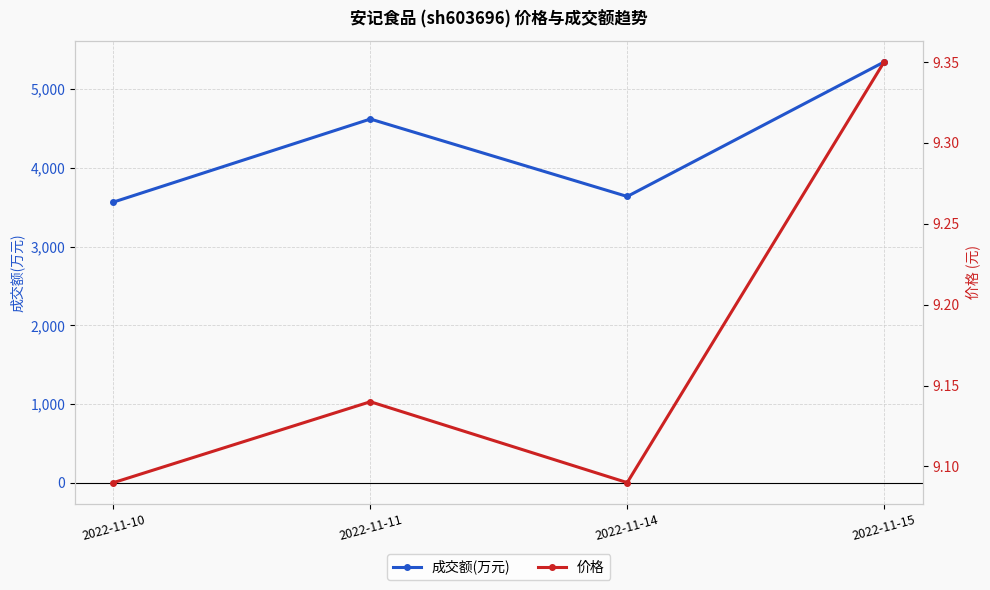

Count the number of categories in the chart.

4